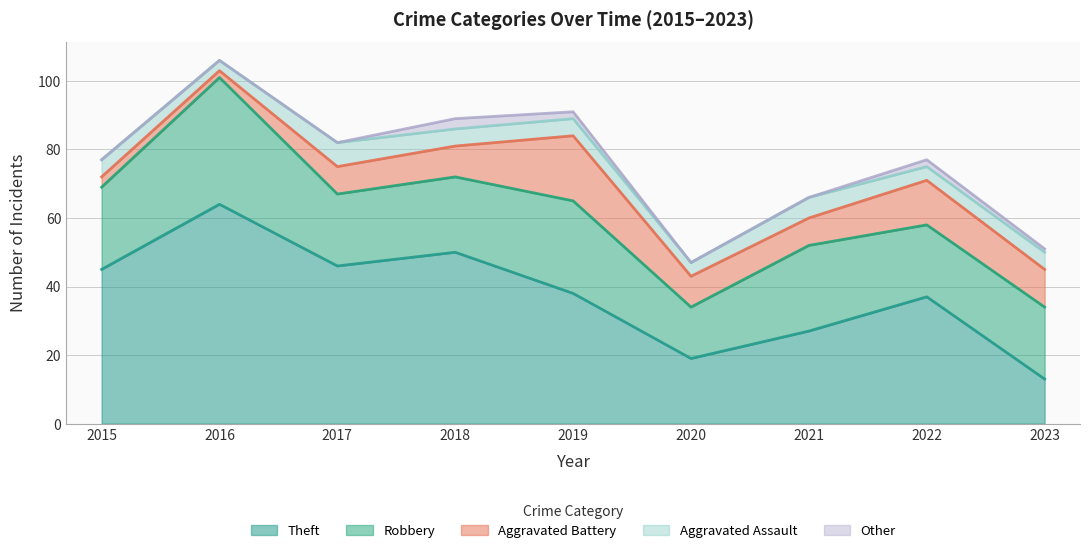

What is the spread (max minus min) of values at 2020?

19